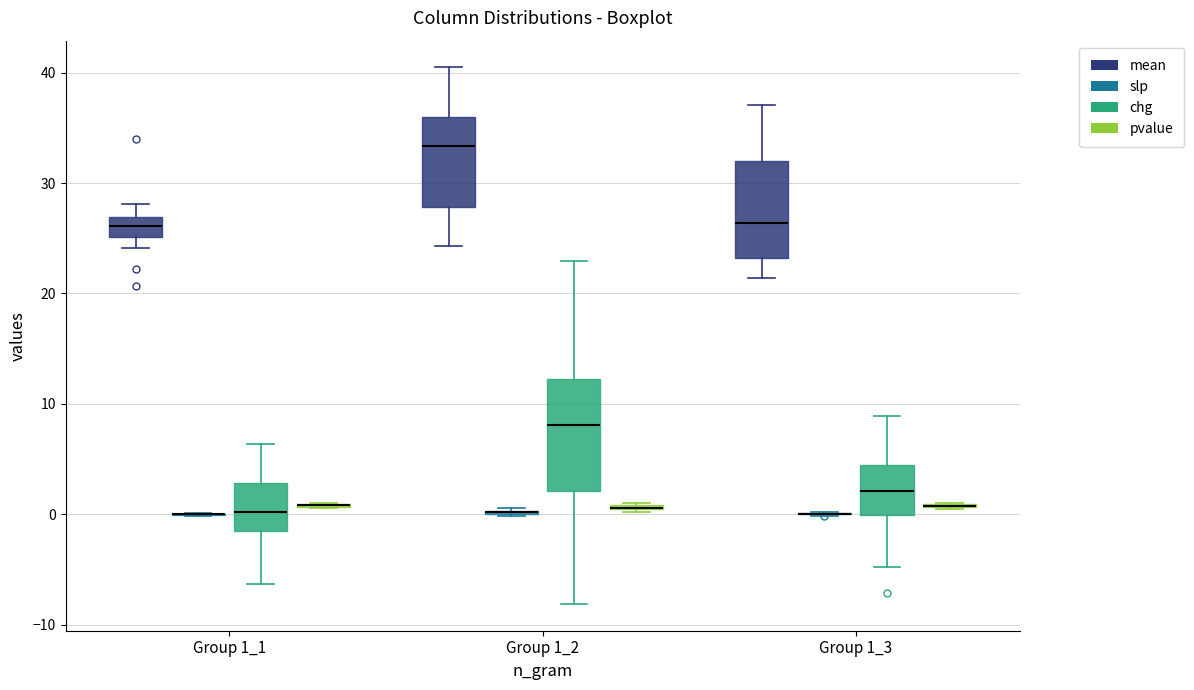

Which box is the tallest, from its lower edge to its upper edge?

Group 1_2 (chg)